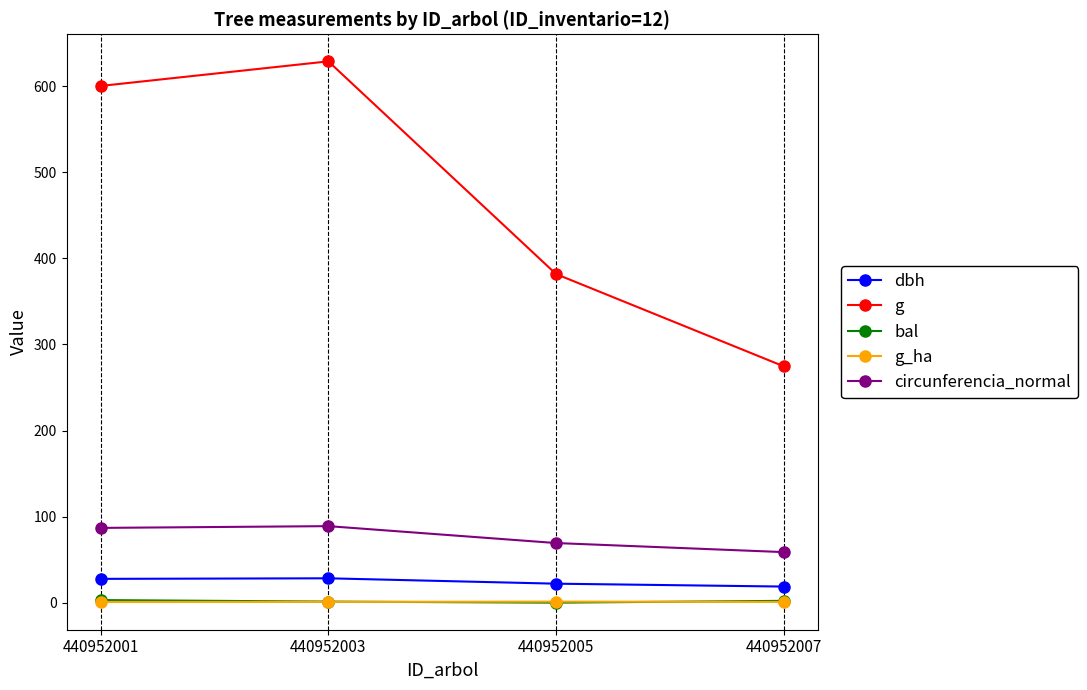

What is the value of the circunferencia_normal point at the 4th from the left?

58.8